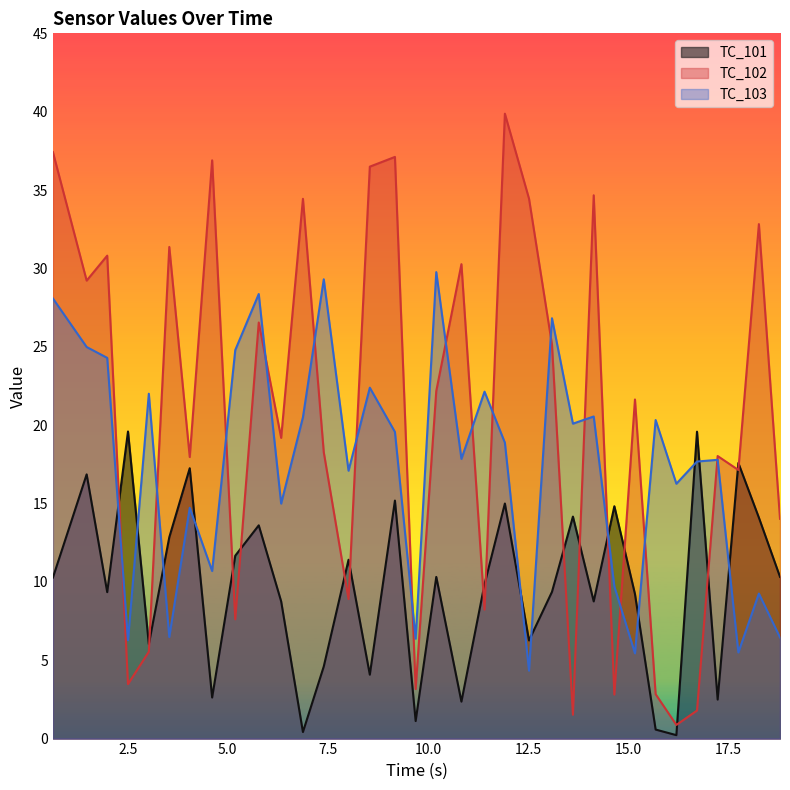

What is the lowest value of the TC_102 series?

0.9